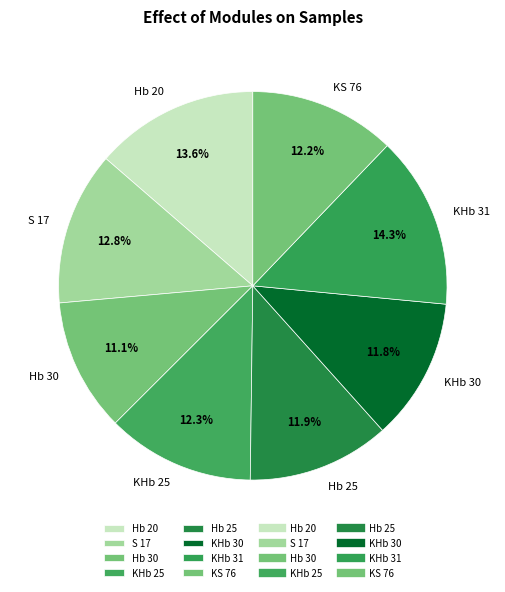

Does KHb 31 account for over 50% of the chart?

No